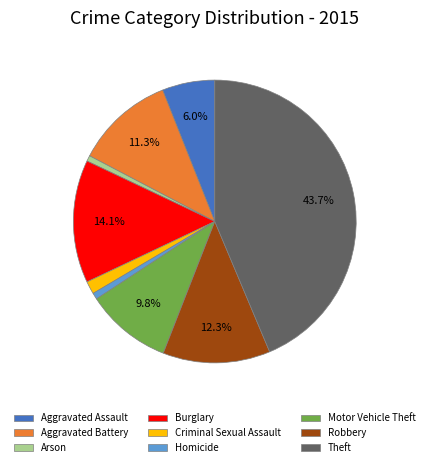

Is it true that Aggravated Assault is 6% of the pie?

True